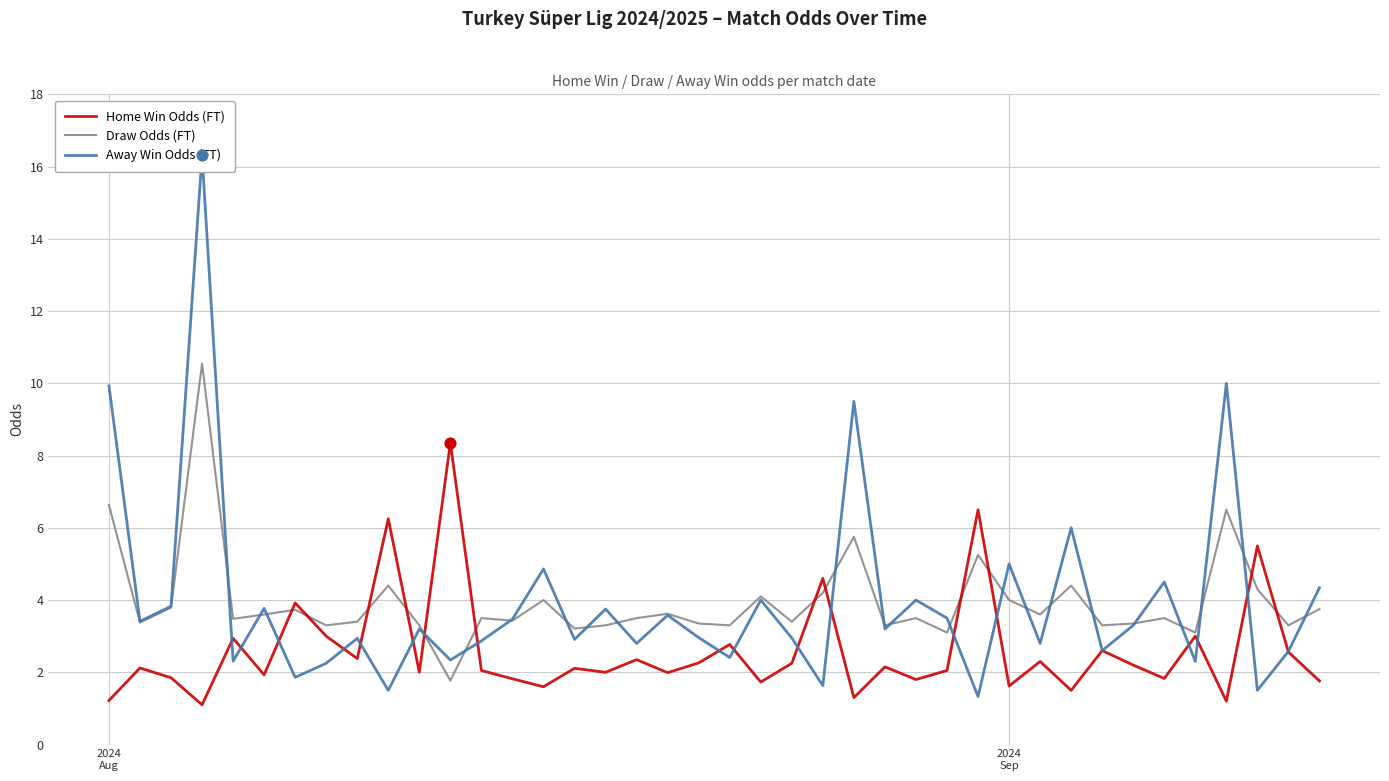

Which series has the largest Y range (max minus min)?

Away Win Odds (FT)